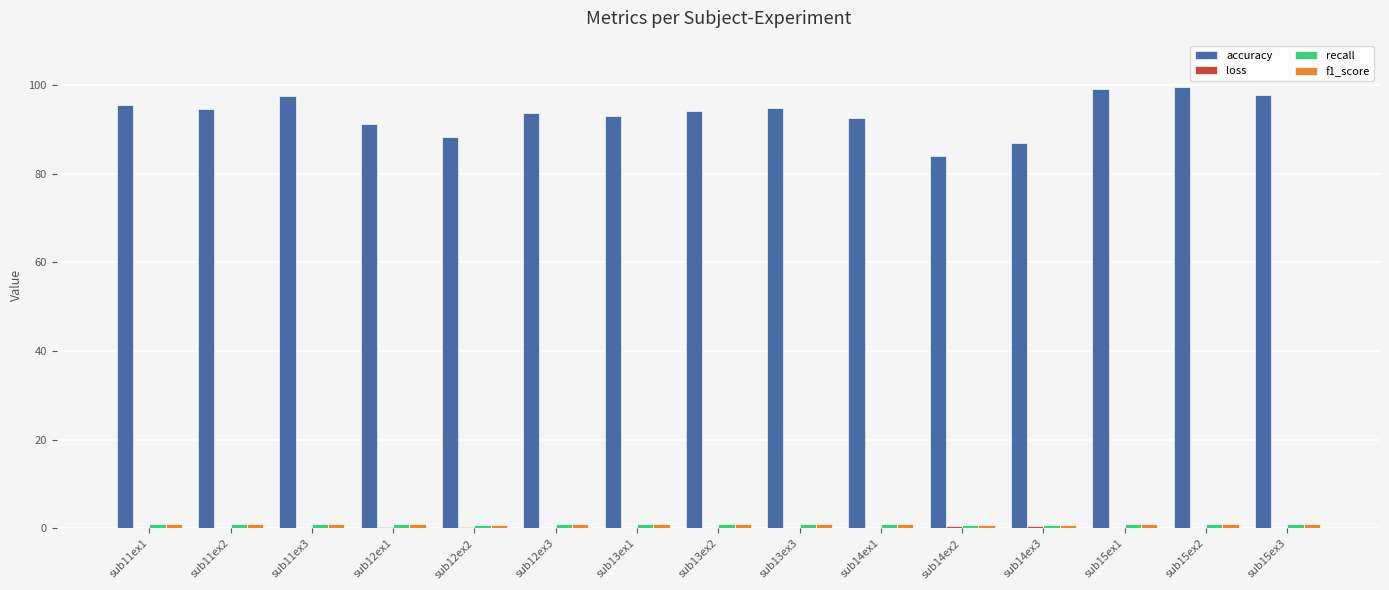

Is it true that accuracy equals 94.9 at sub13ex3?

True